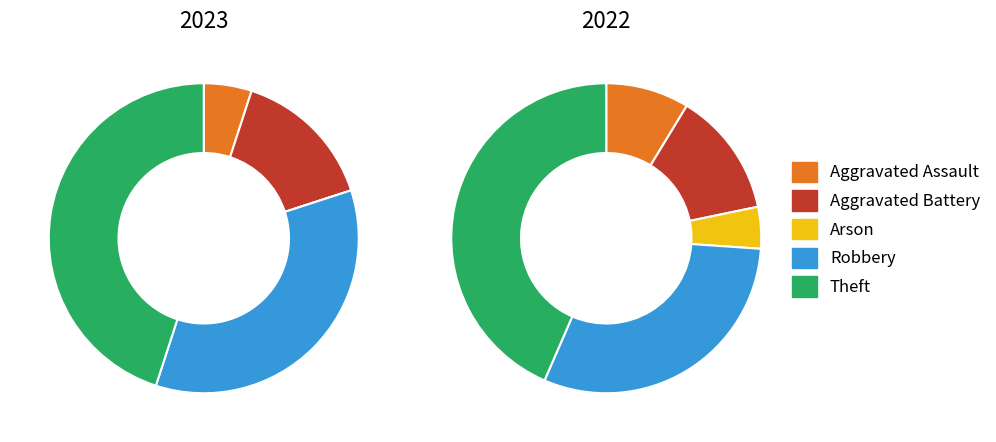

Is the sum of values_2023 and 4 greater than half?

No